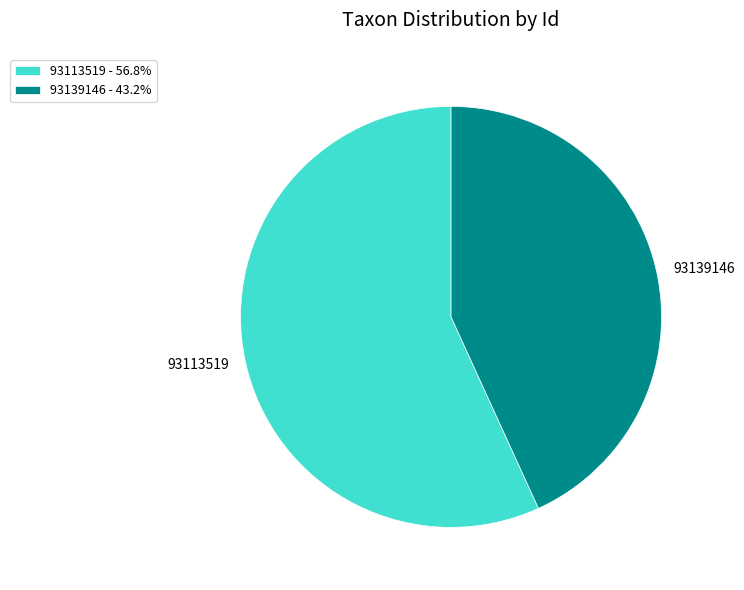

Between 93113519 and 93139146, which is larger?

93113519